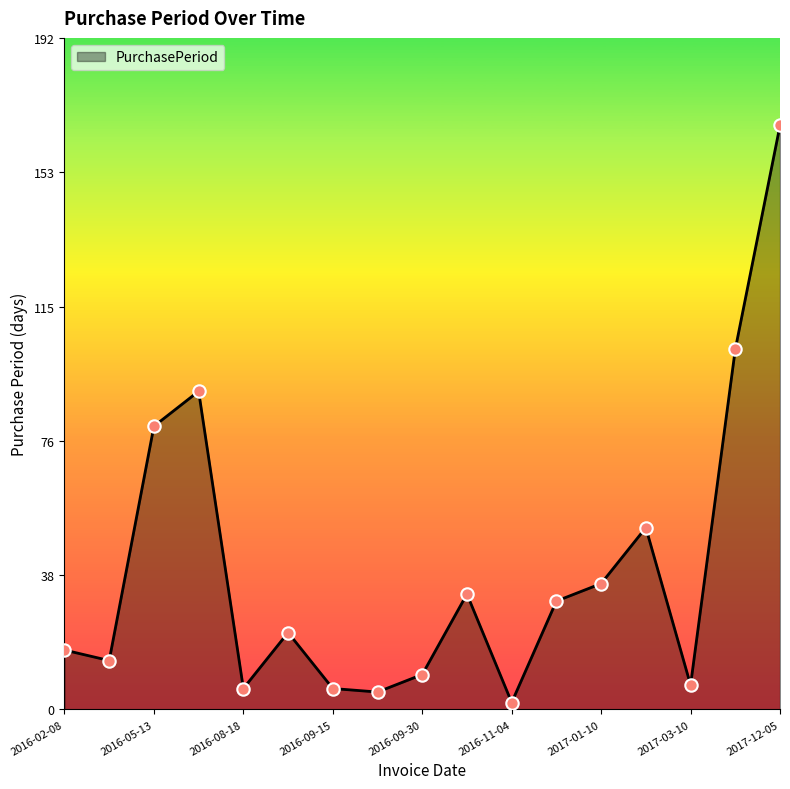

What is the maximum value shown in the chart?

167